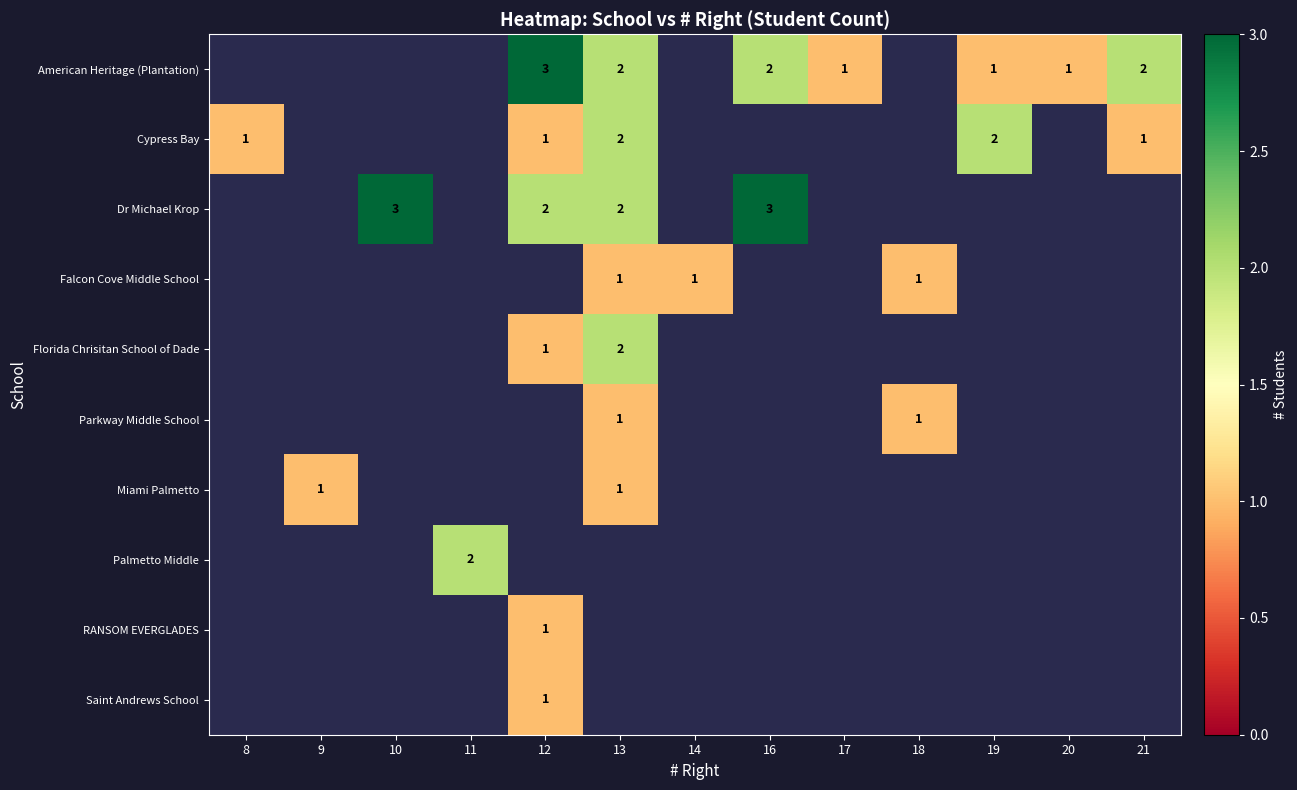

The Florida Chrisitan School of Dade series shows 3 at 13. True or false?

False